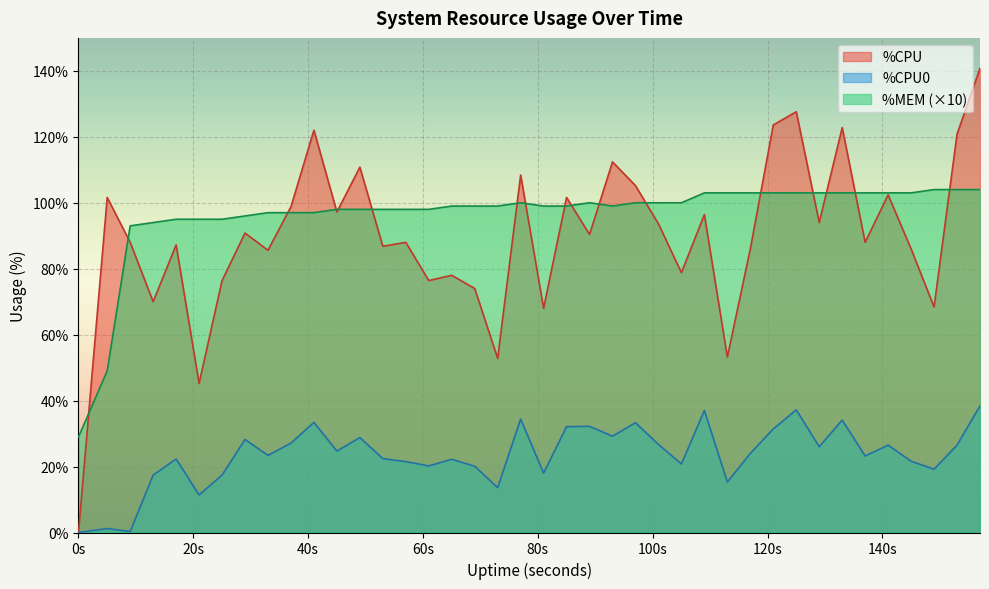

Rank the series by their maximum value, from lowest to highest.

%CPU0, %MEM (×10), %CPU